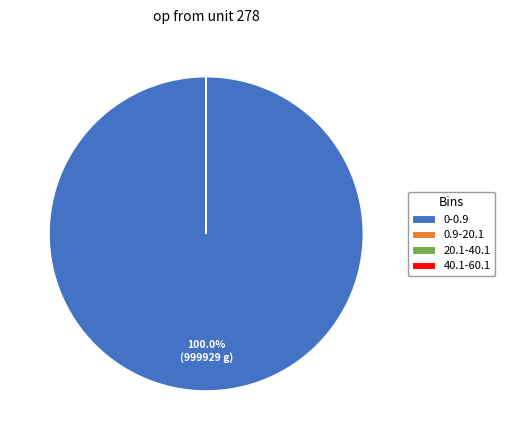

Which slice is the largest?

0-0.9